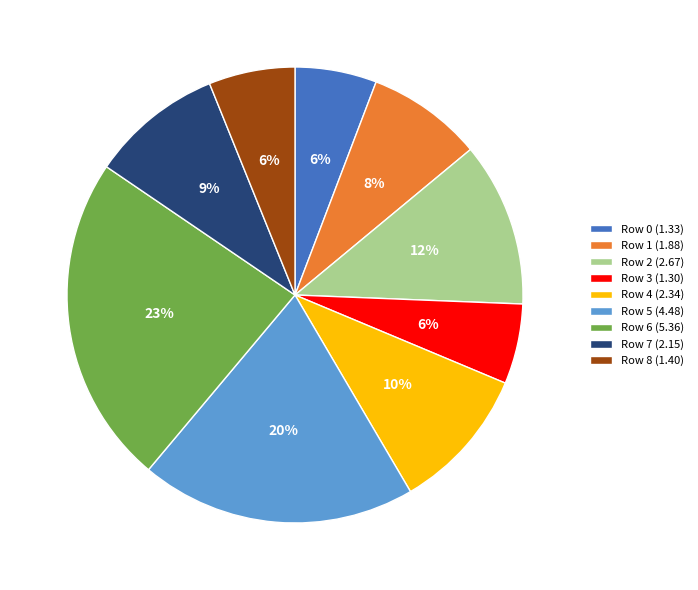

What is the ratio of the value at Row 7 (2.15) to the value at Row 6 (5.36)?

0.4